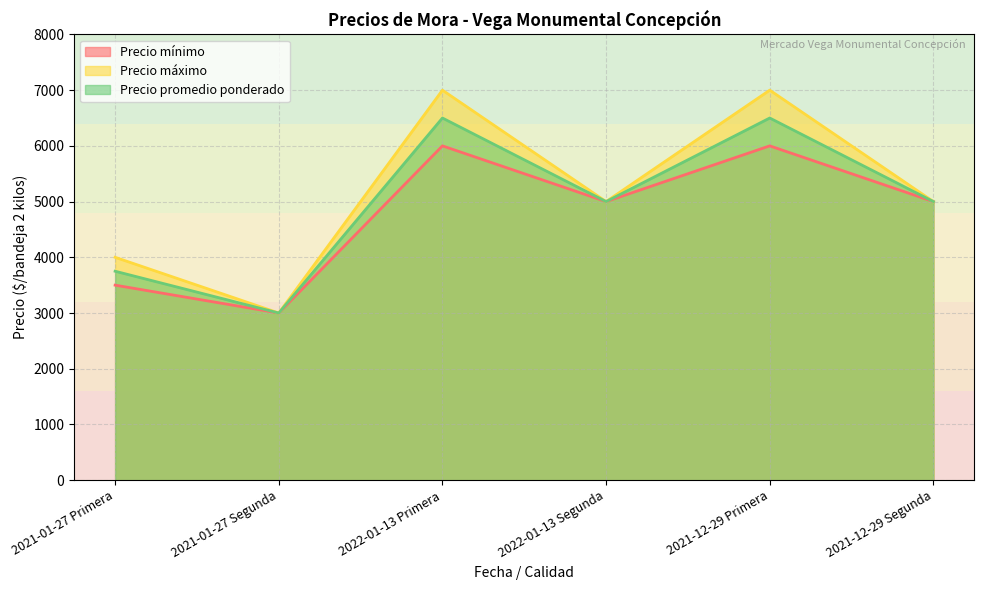

What is the maximum value for Precio máximo?

7000